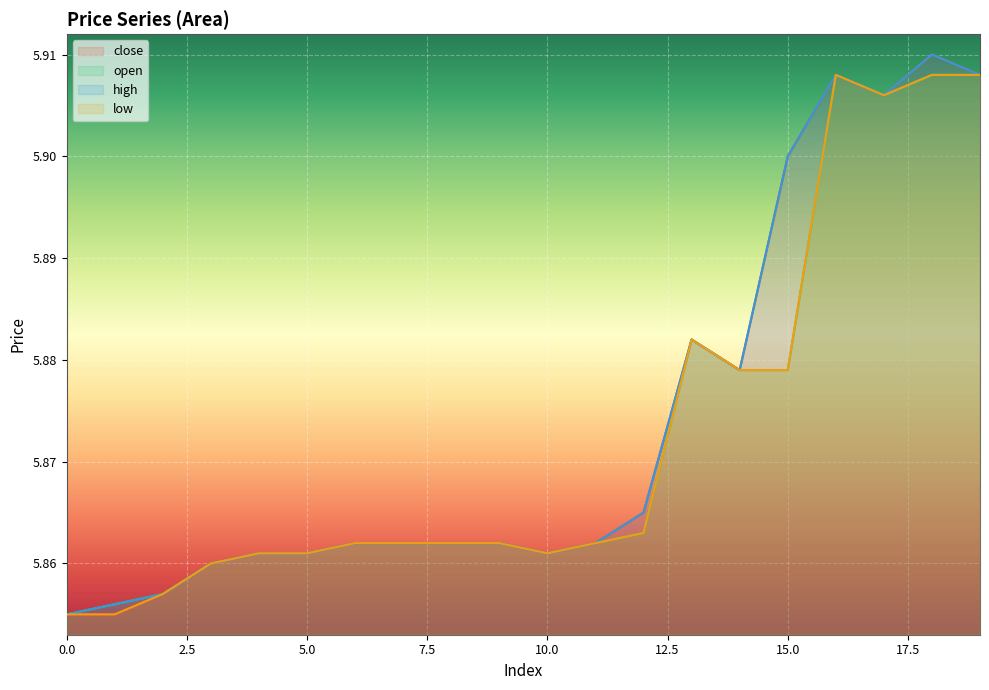

True or false: low and open intersect in this chart.

False